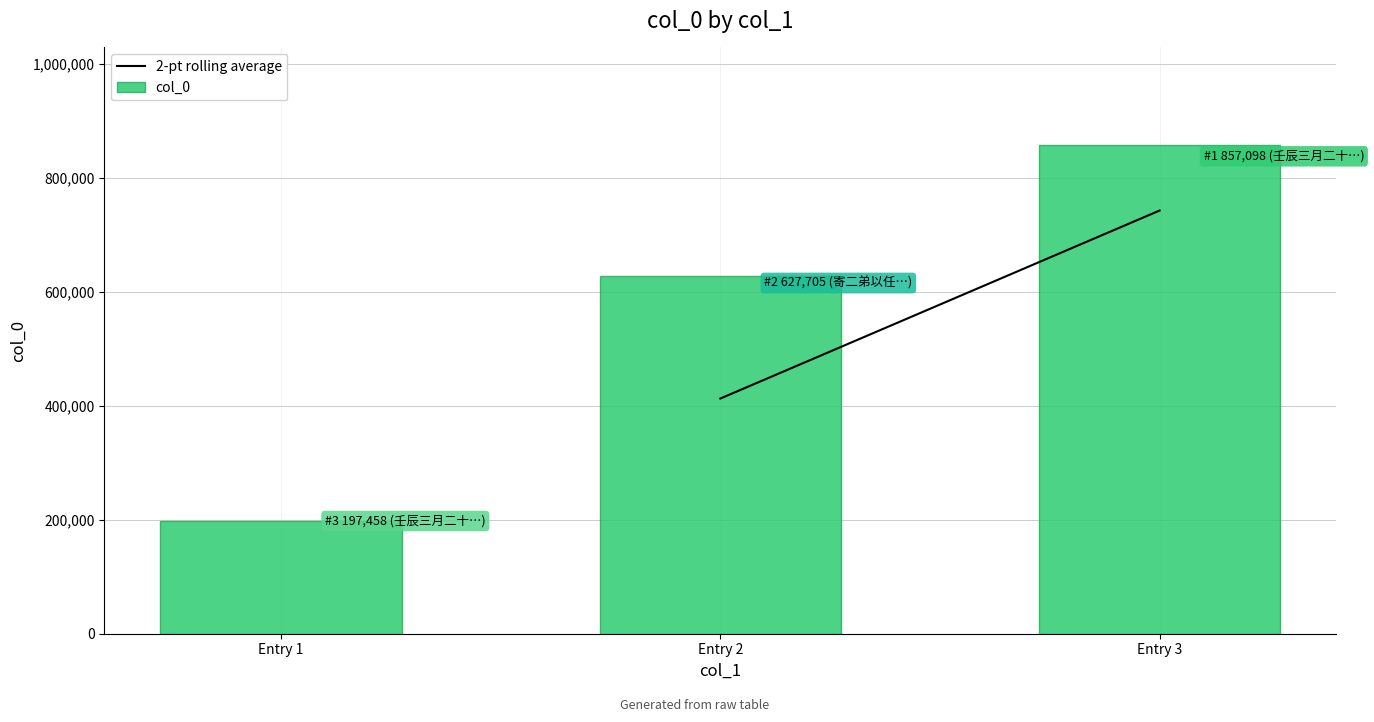

Reading left to right, extract all data points from this chart.

Entry 1=197458	Entry 2=627705	Entry 3=857098